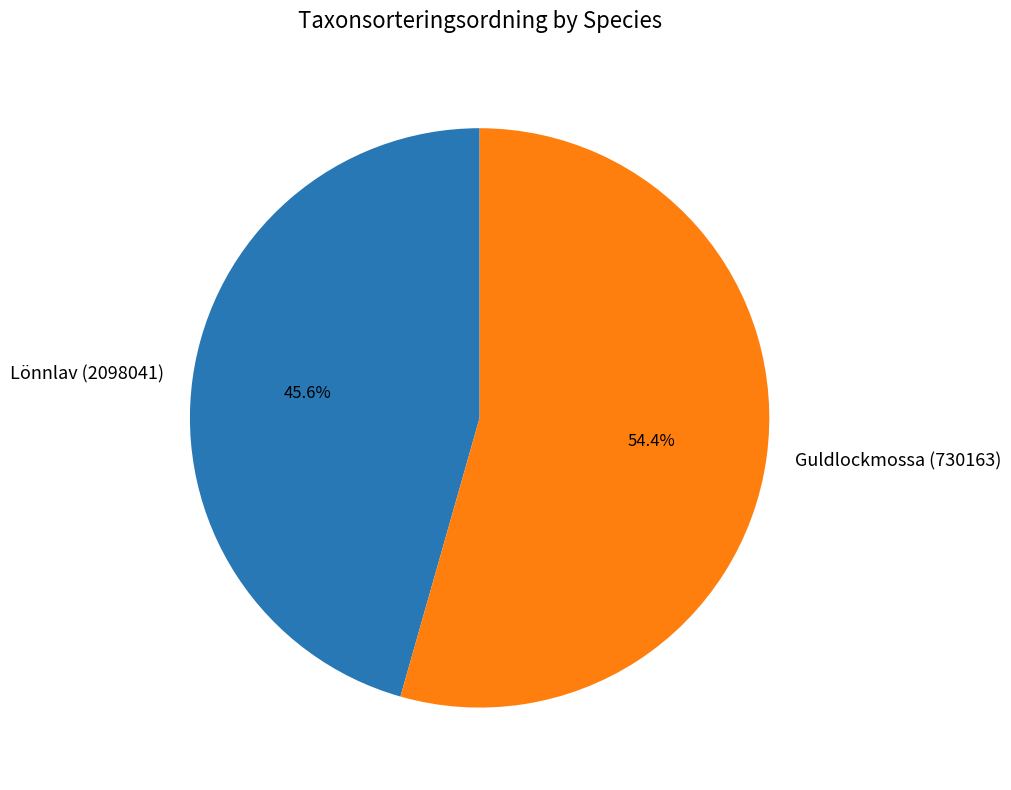

To the nearest percent, what percentage of the pie is Guldlockmossa (730163)?

54%